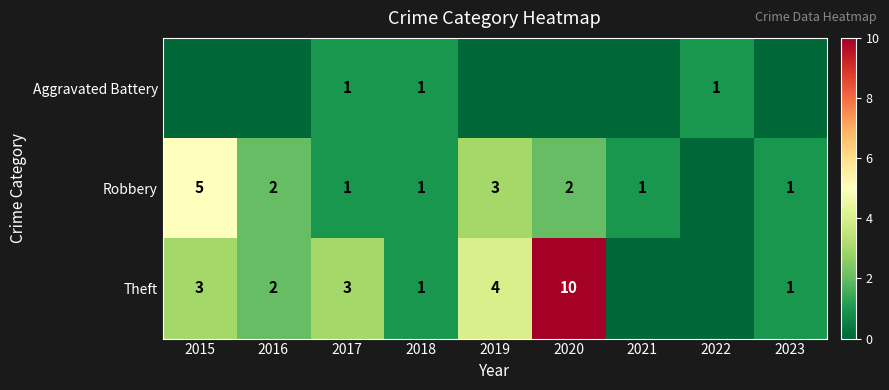

Count the number of categories in the chart.

9